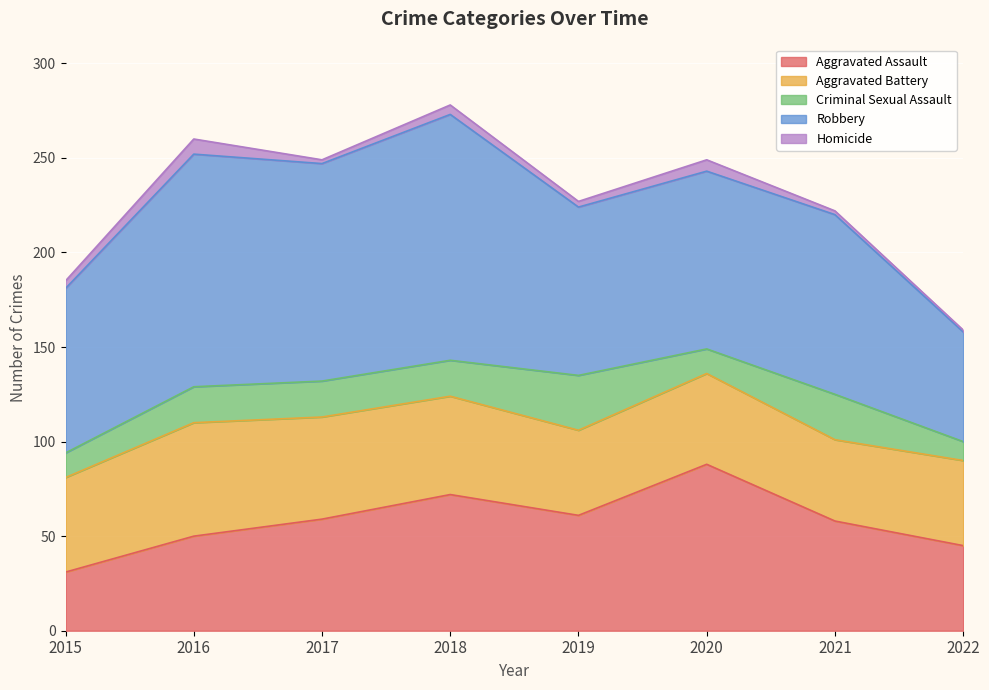

The value of Criminal Sexual Assault at 2021 is 16. True or false?

False